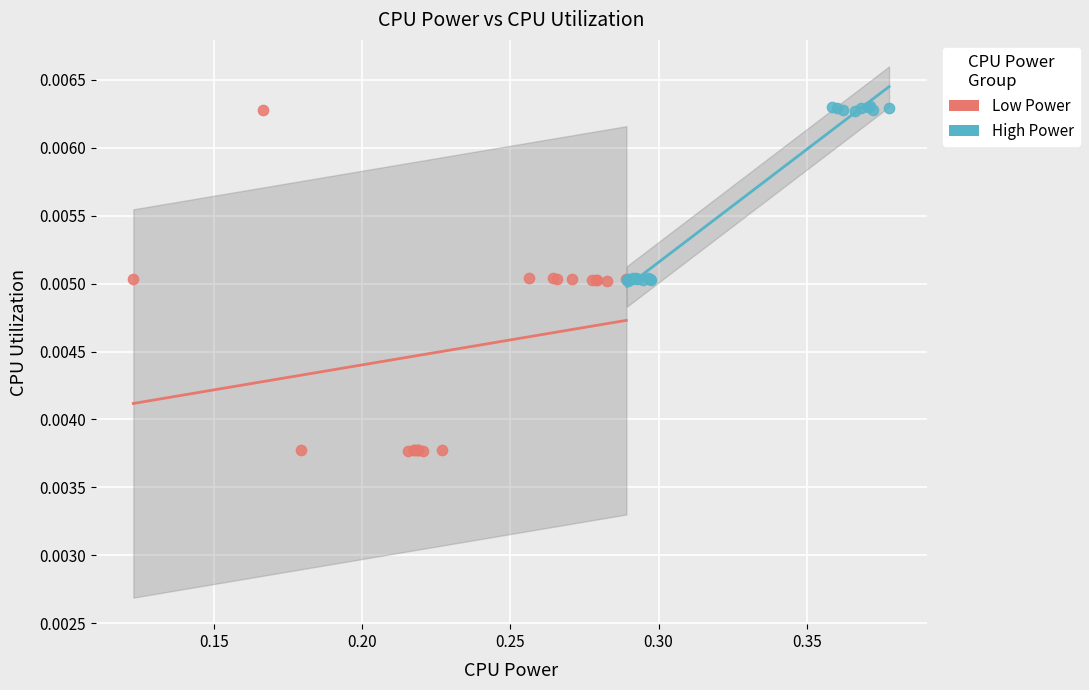

Which series has the largest Y range (max minus min)?

Low Power